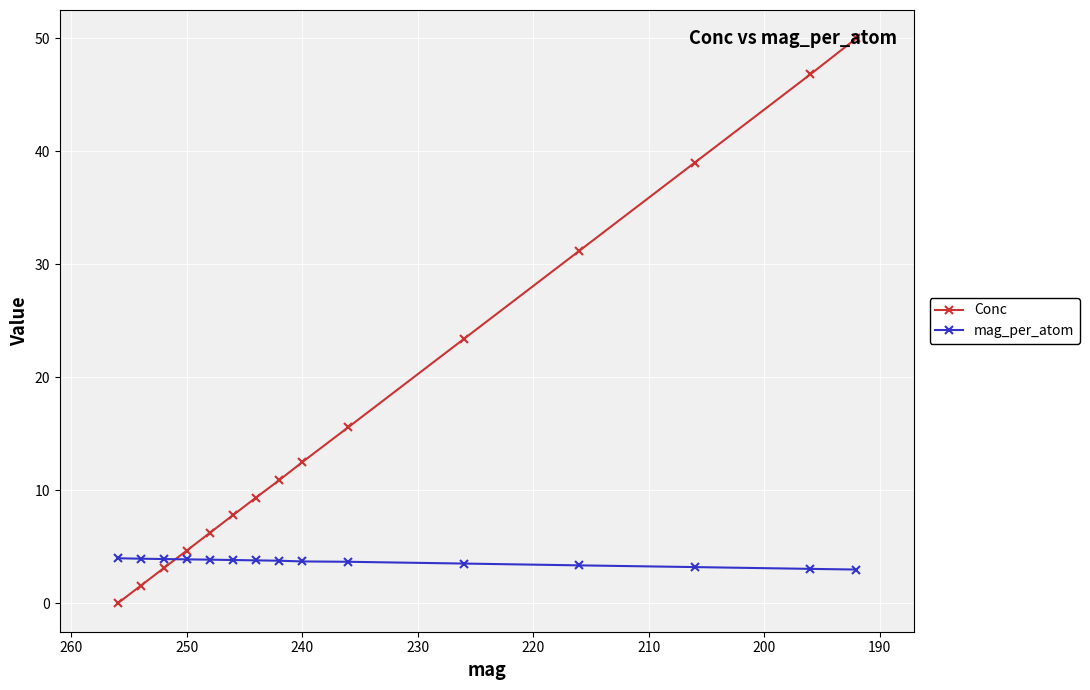

Which series has the largest range (max minus min)?

Conc